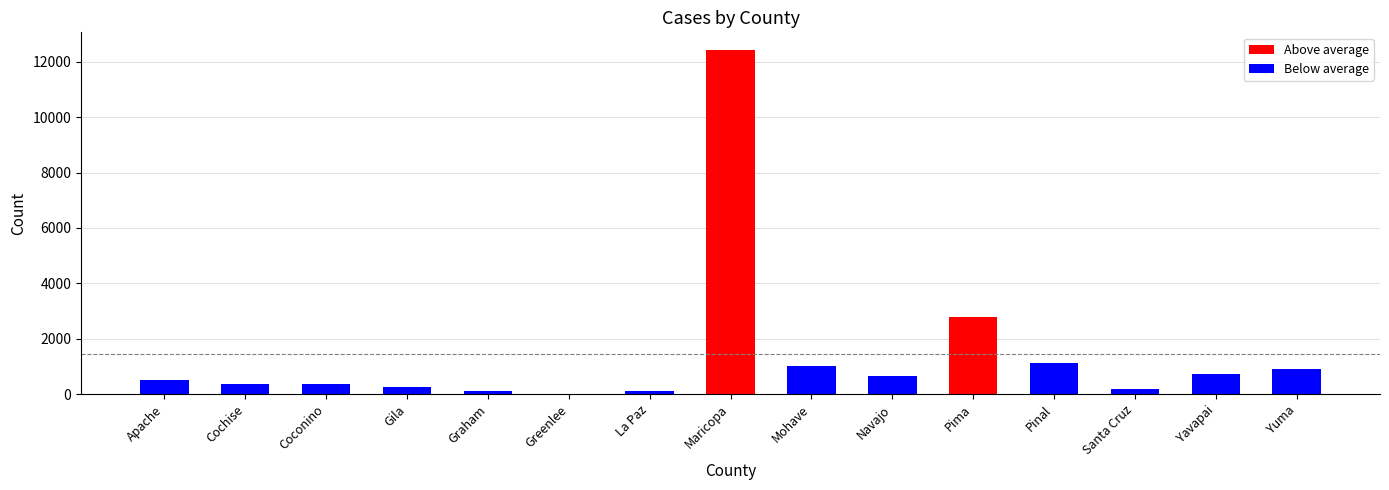

How many series are shown in this chart?

1